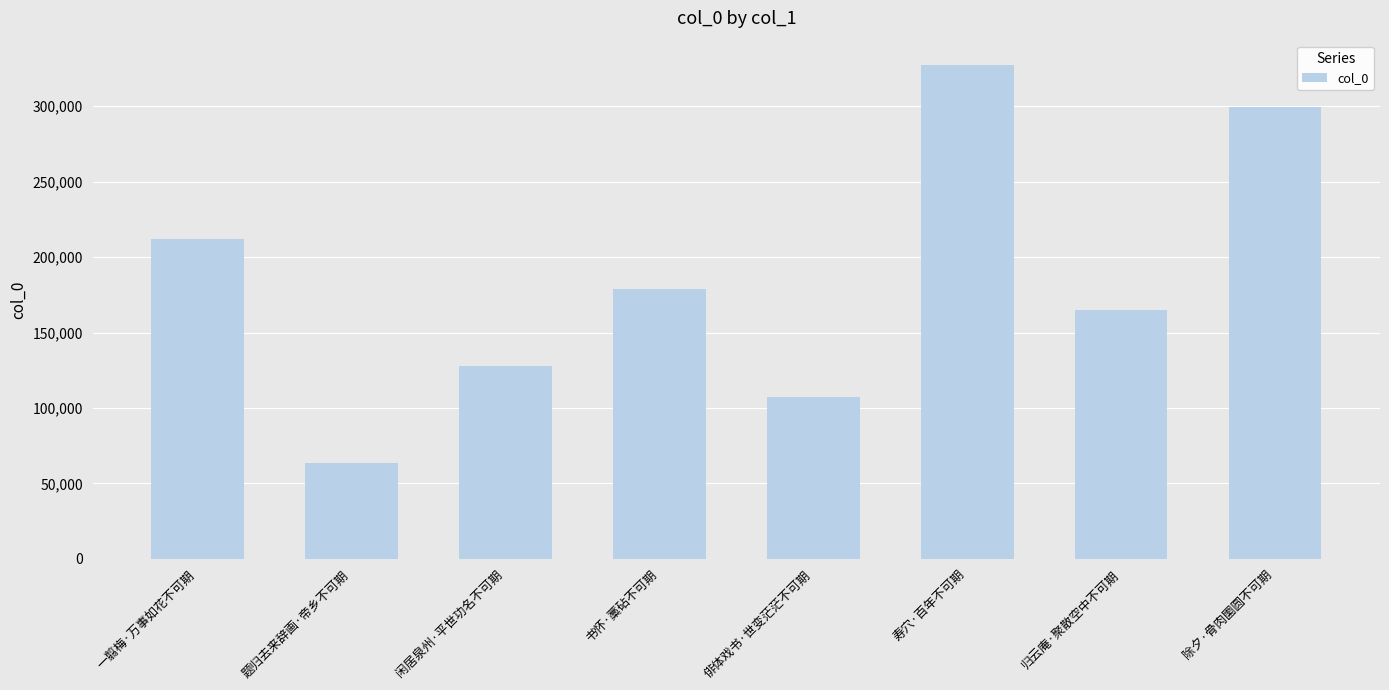

Which has a higher value, 题归去来辞画·帝乡不可期 or 俳体戏书·世变茫茫不可期?

俳体戏书·世变茫茫不可期